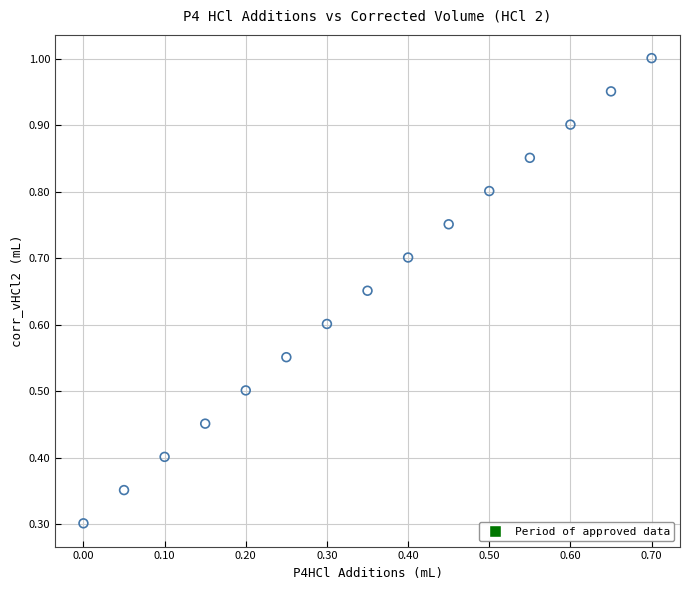

What Y value in the scatter plot is closest to 0?

0.3